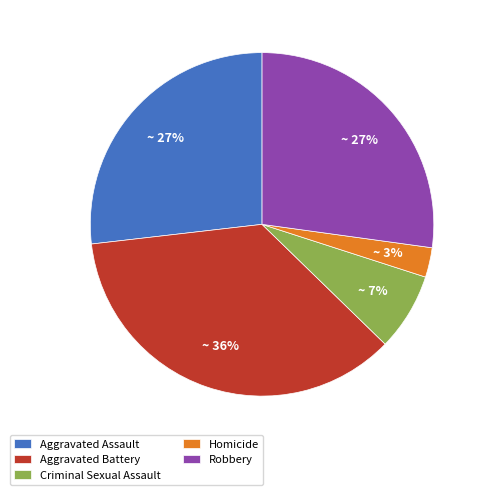

Count the number of slices in the pie.

5